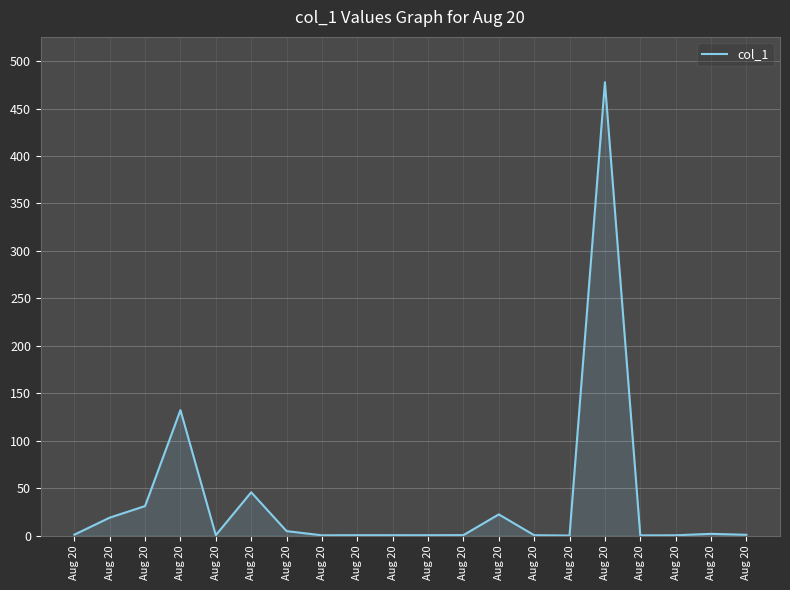

The chart shows a value of 132.3 at Aug 20. True or false?

True